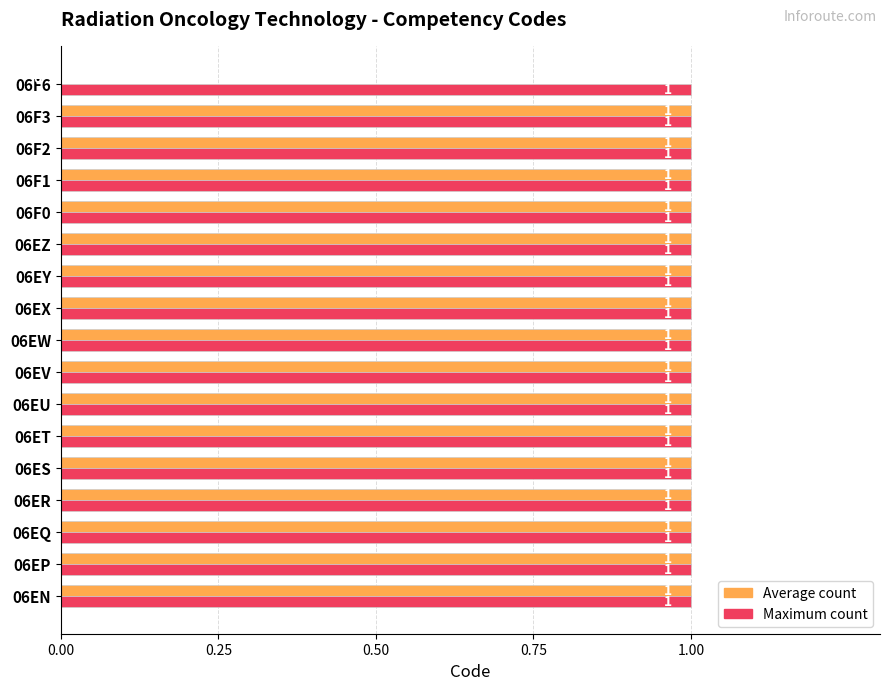

Count the Average count values in the range 1 to 2.

16